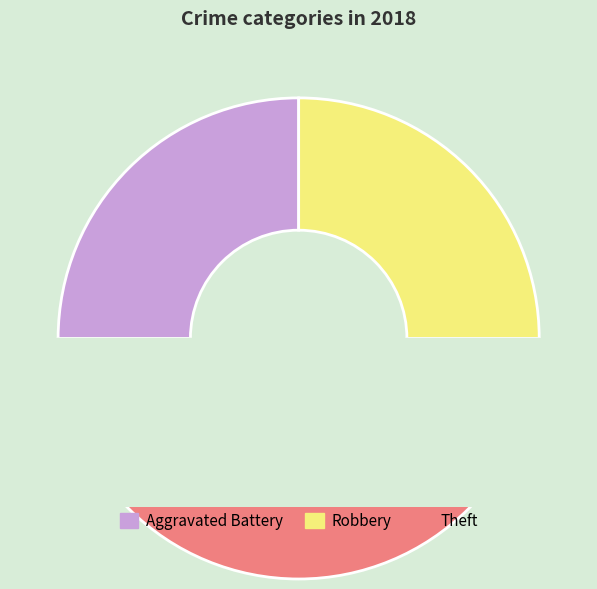

To the nearest percent, what portion does Aggravated Battery represent?

25%